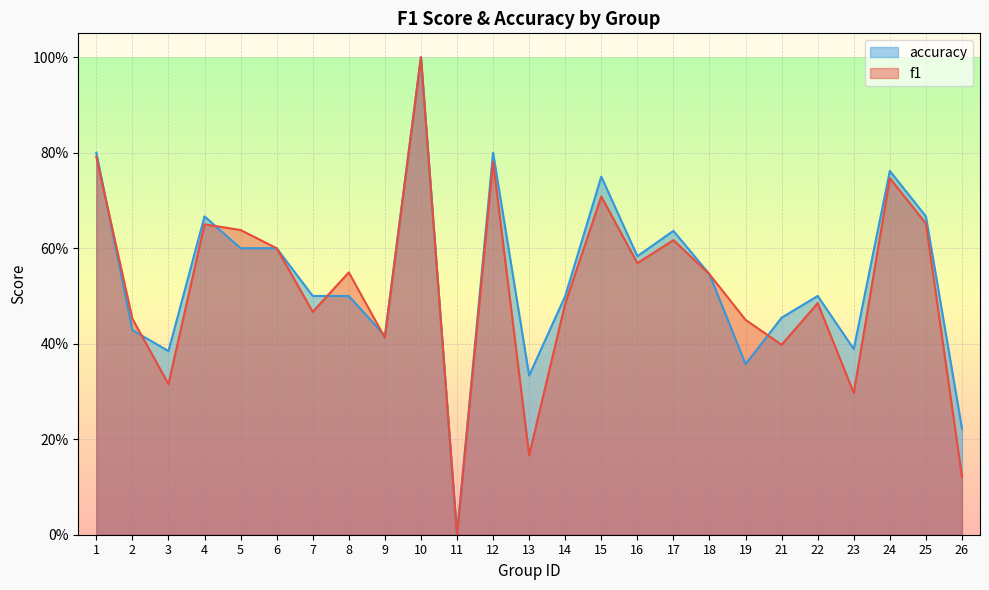

Does the chart display data point markers on the line(s)?

No